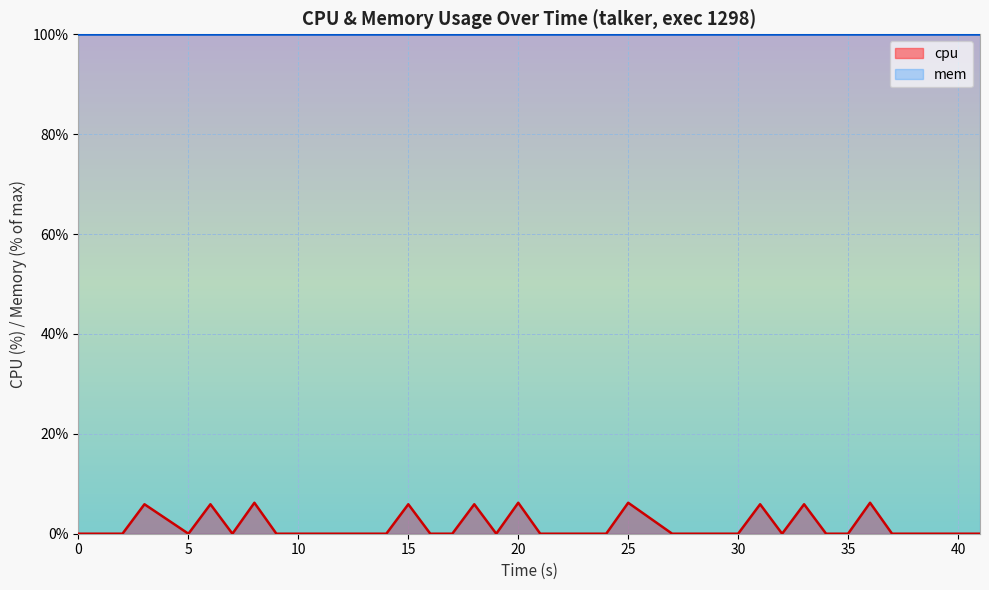

What is the difference between the second highest and second lowest values?

6.2